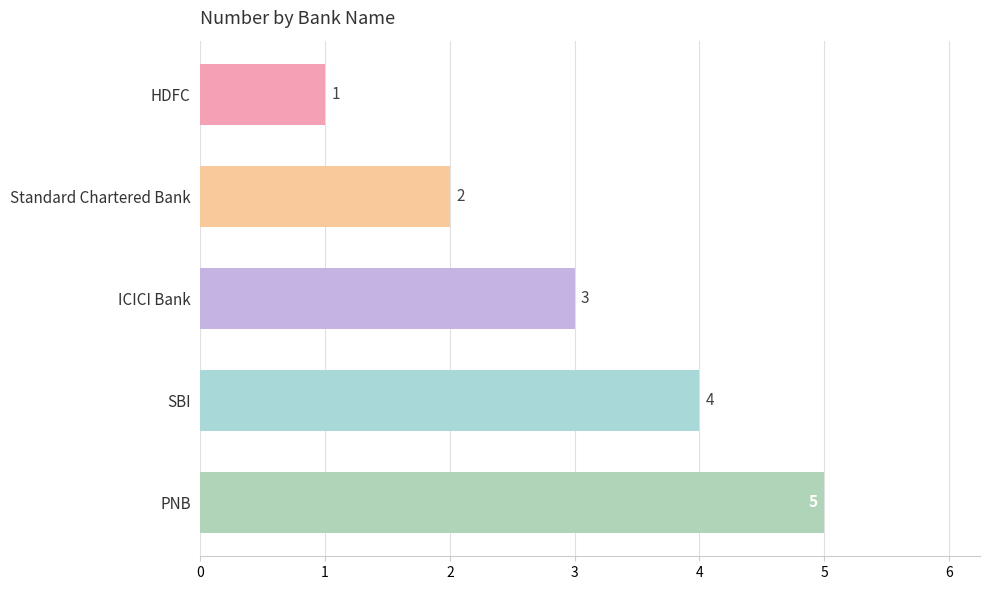

Between Standard Chartered Bank and PNB, which is larger?

PNB